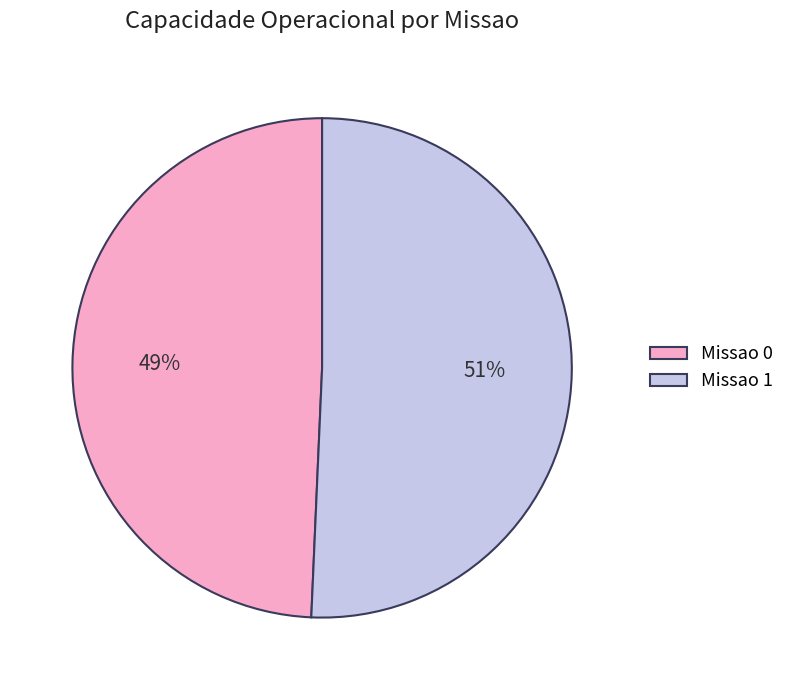

Is there any slice that represents more than half of the pie?

Yes